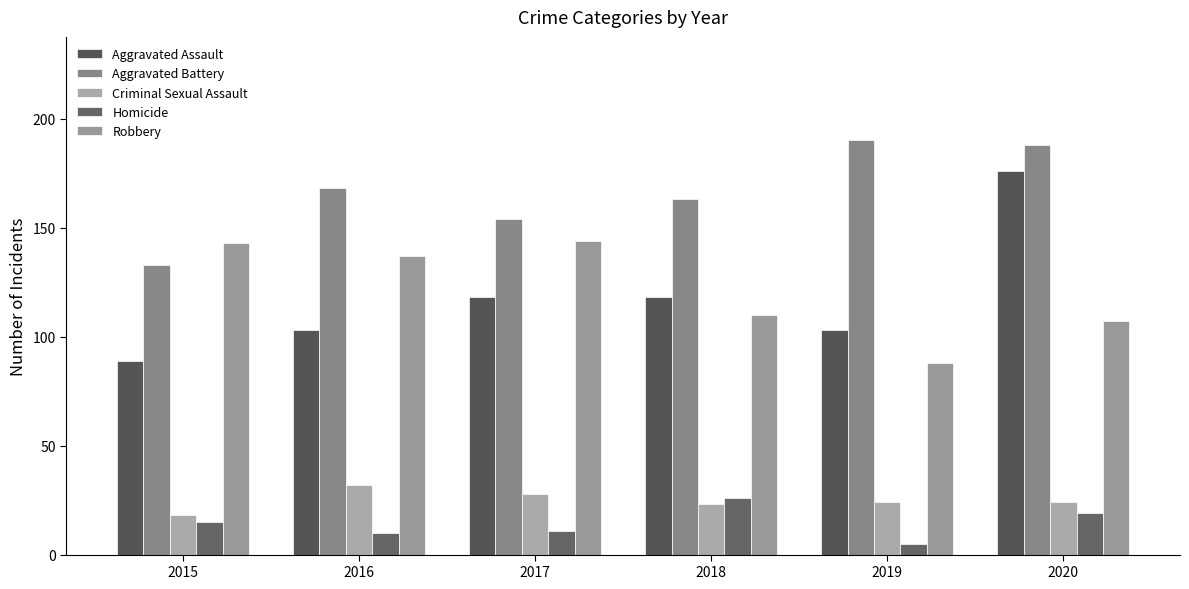

What is the value of the Homicide bar at the 3rd from the left?

11